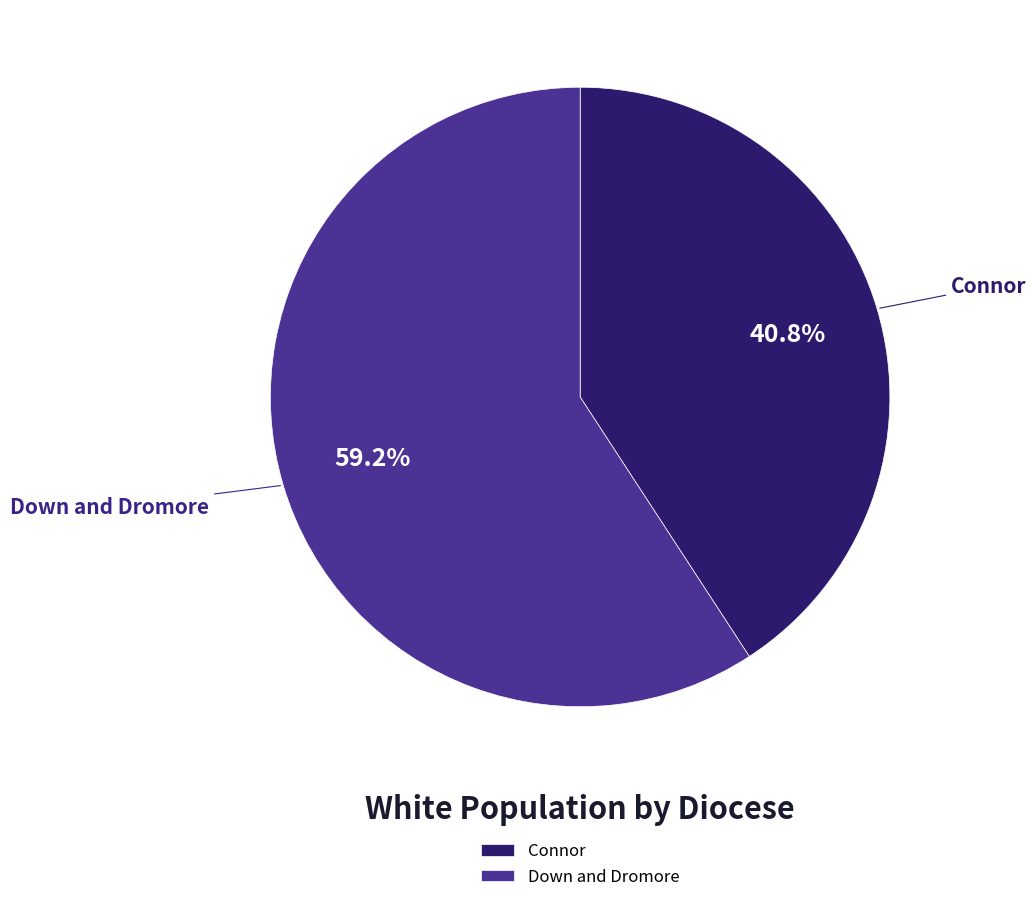

What is the largest slice in the pie chart?

Down and Dromore